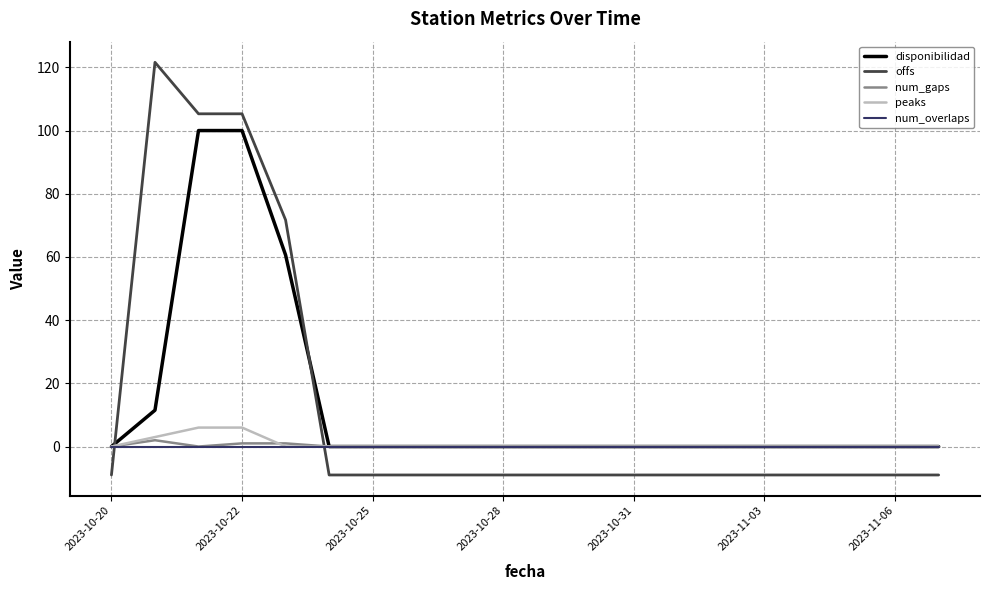

What is the smallest value displayed?

-9.0